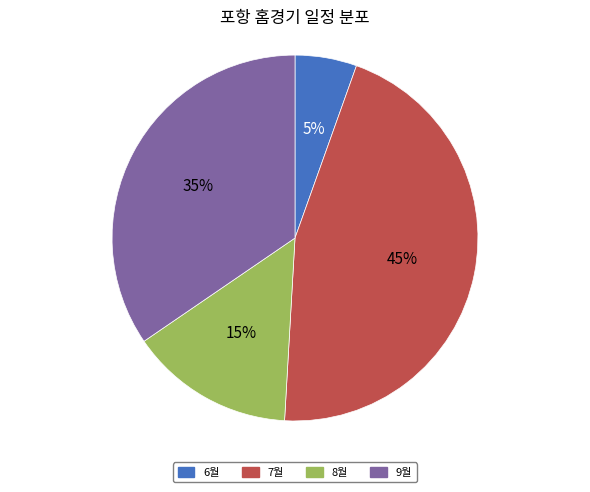

To the nearest percent, what percentage of the pie is 7월?

45%